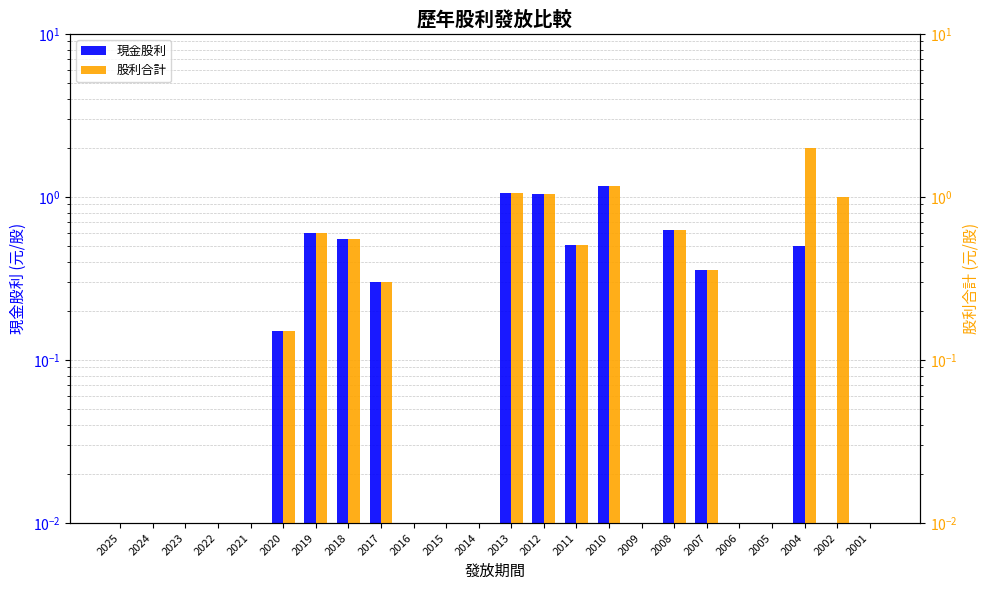

What is the value of the 現金股利 bar at the 8th from the left?

0.6